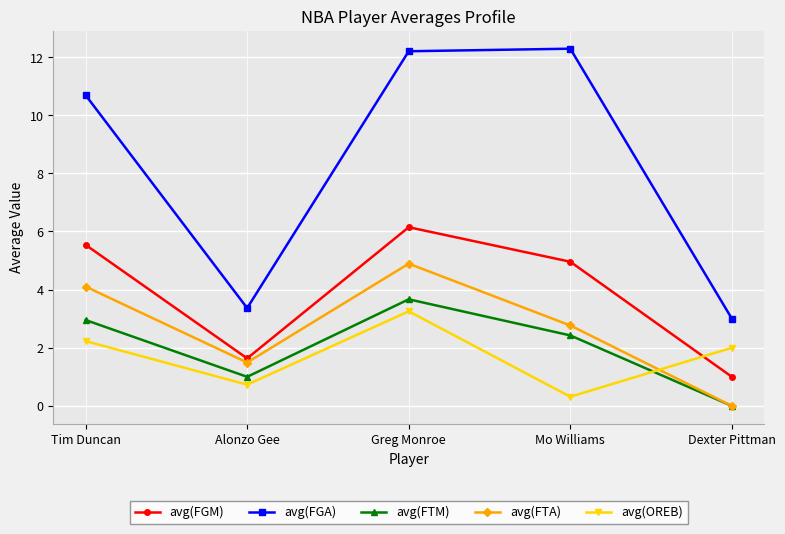

What is the minimum value for avg(FGM)?

1.0